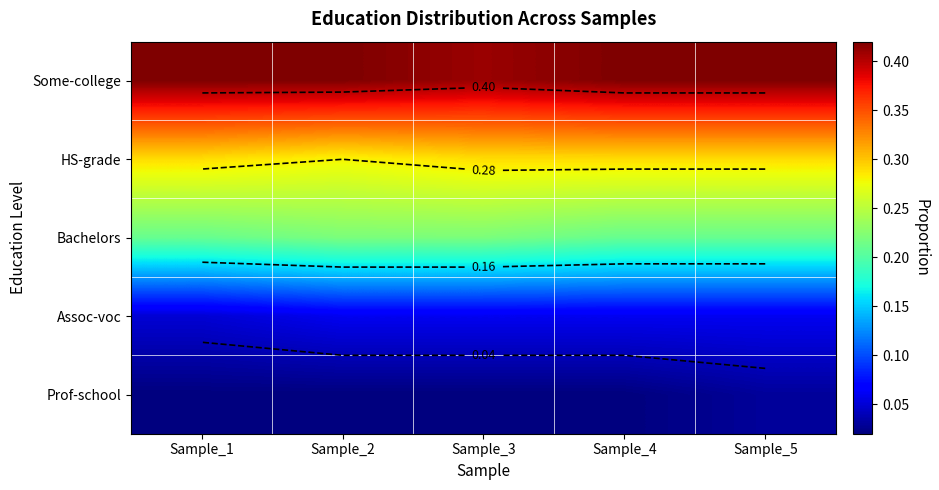

How many data points does each series have?

5